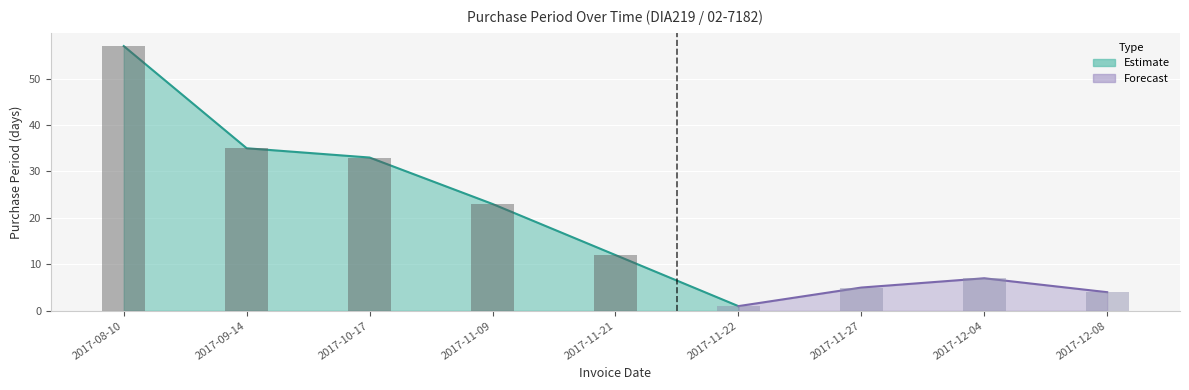

Approximately how many times larger is the value at 2017-09-14 compared to 2017-12-08?

8.8